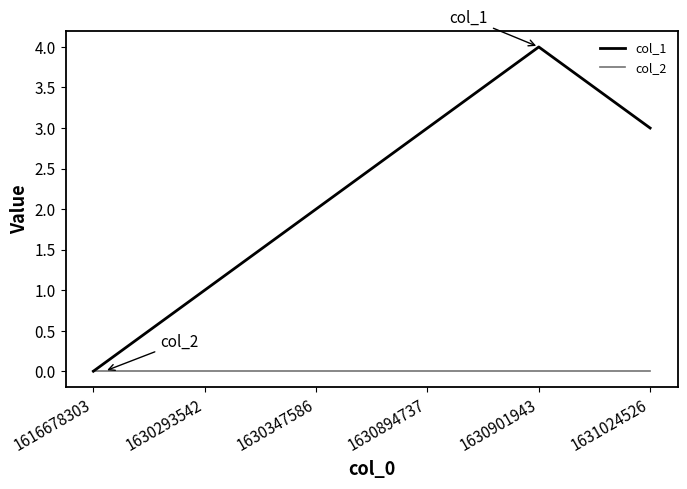

At how many categories does at least one series exceed 2?

3